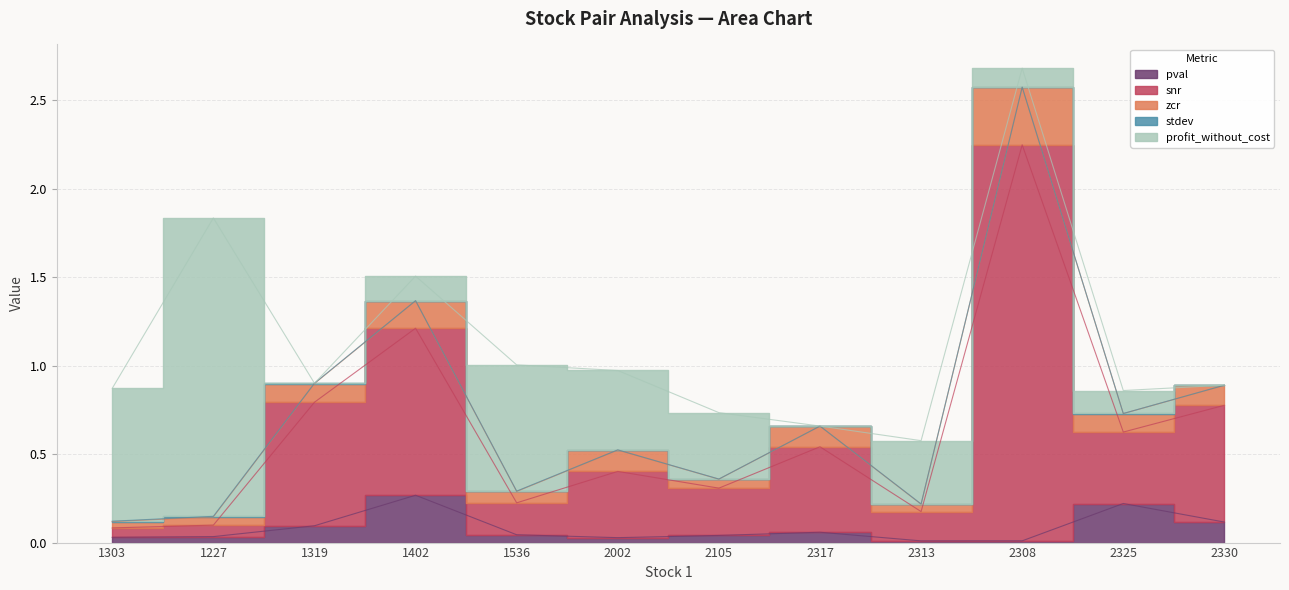

What position from the right is 2330?

1